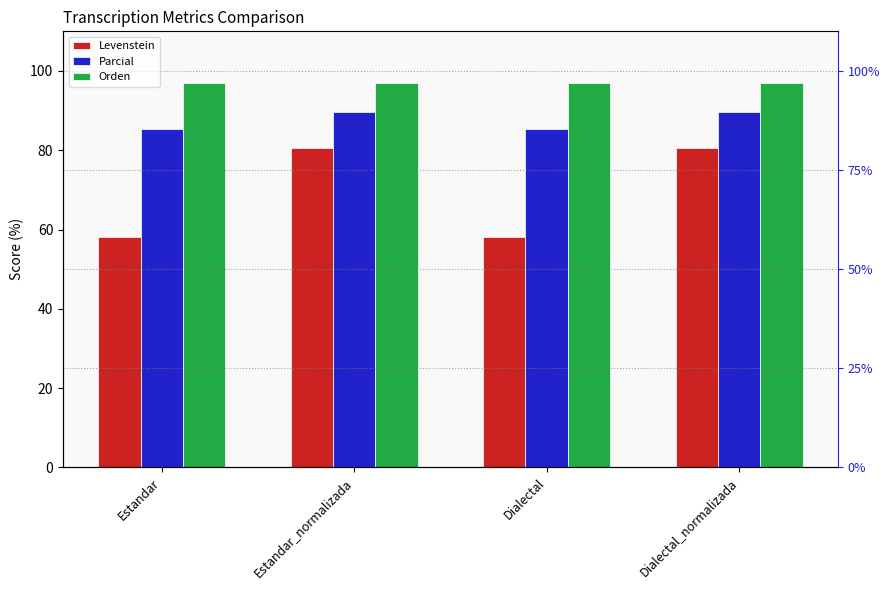

Which series changed the most between Estandar and Dialectal_normalizada?

Levenstein